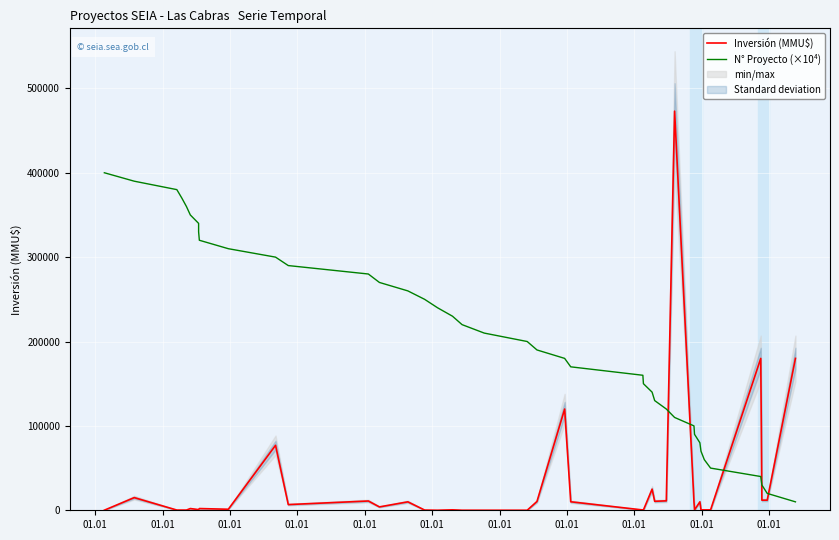

How many data points does each series have?

40